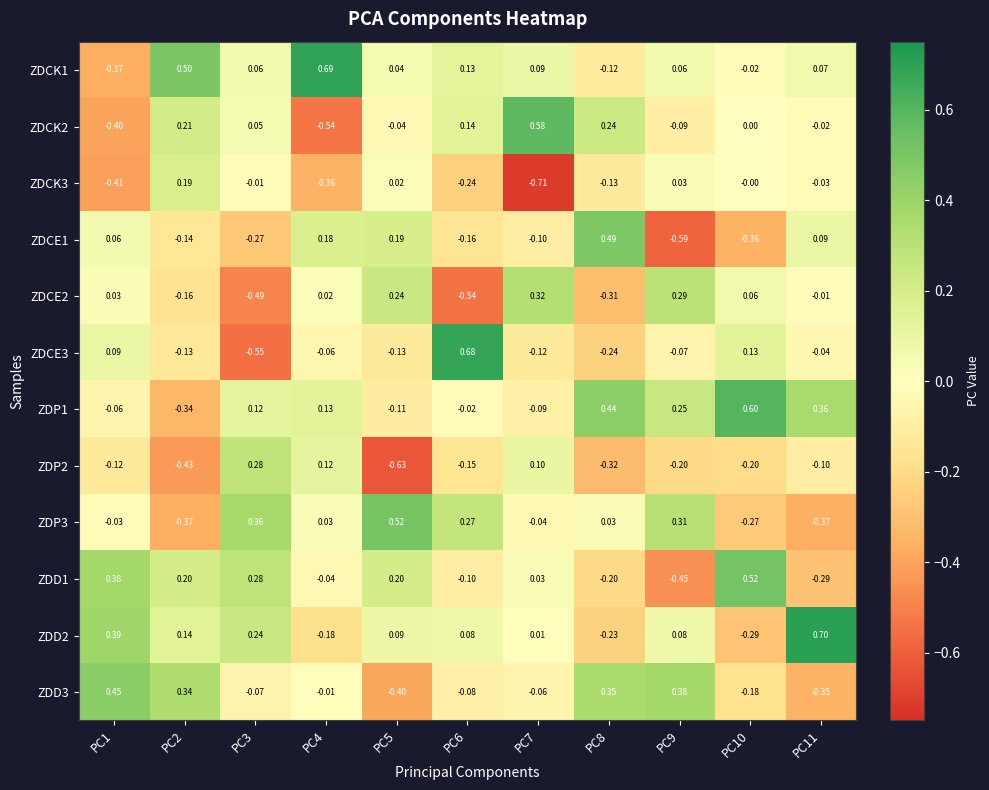

Is the value of ZDCE2 at PC8 greater than the value of ZDD3 at PC2?

No